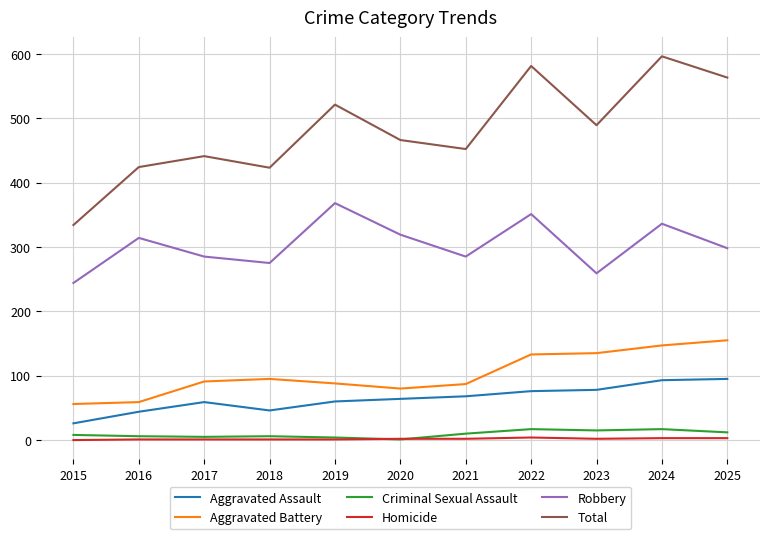

What is the maximum value for Homicide?

4